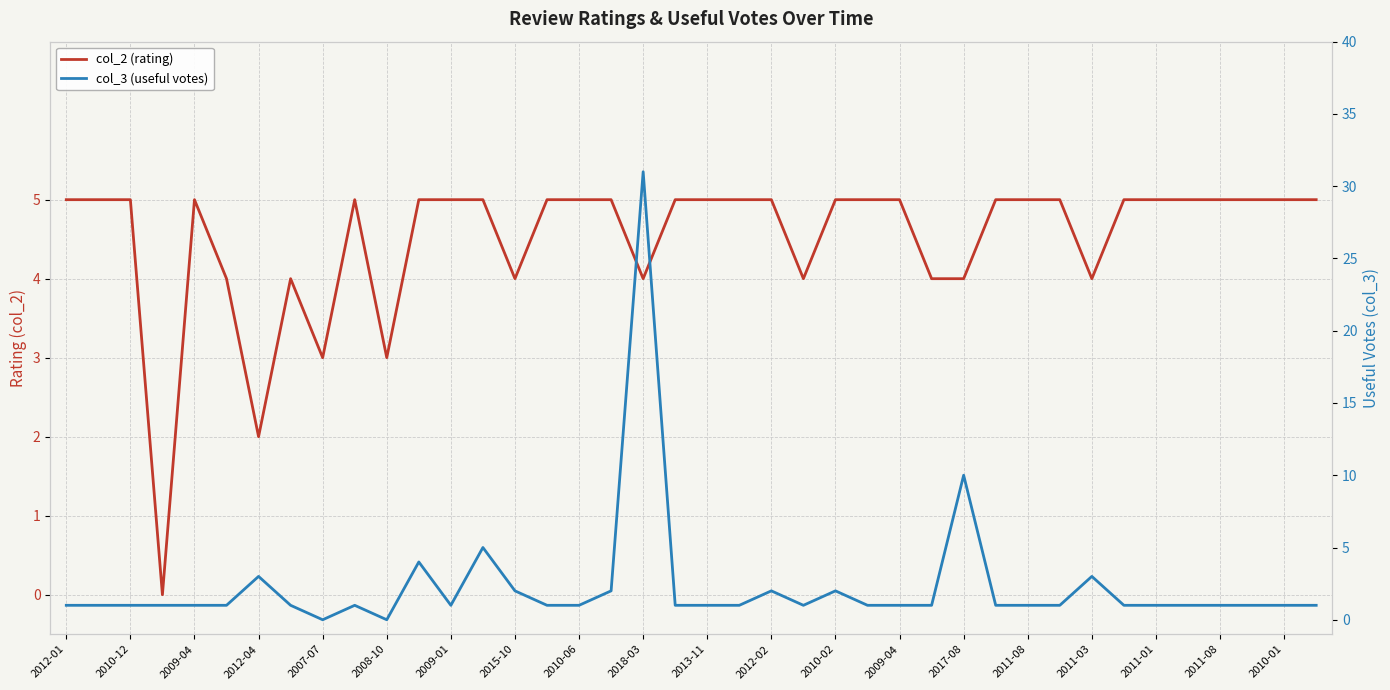

What is the difference between the col_3 (useful votes) values at 23 and 2013-11?

1